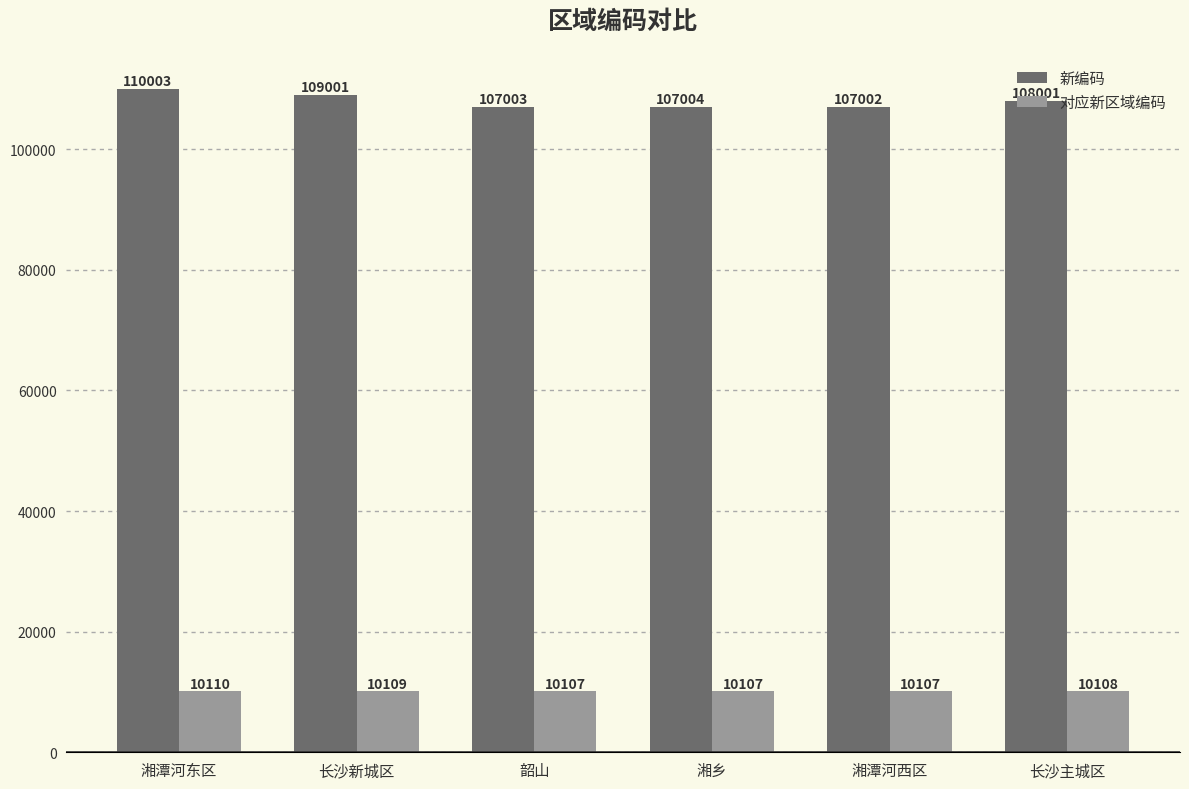

True or false: 对应新区域编码 has a value of 15450 at 湘潭河东区.

False